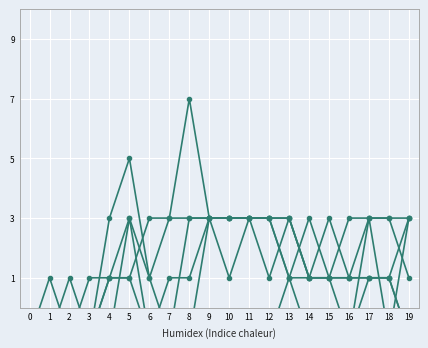

What is the difference between the col_16 values at 7 and 15?

1